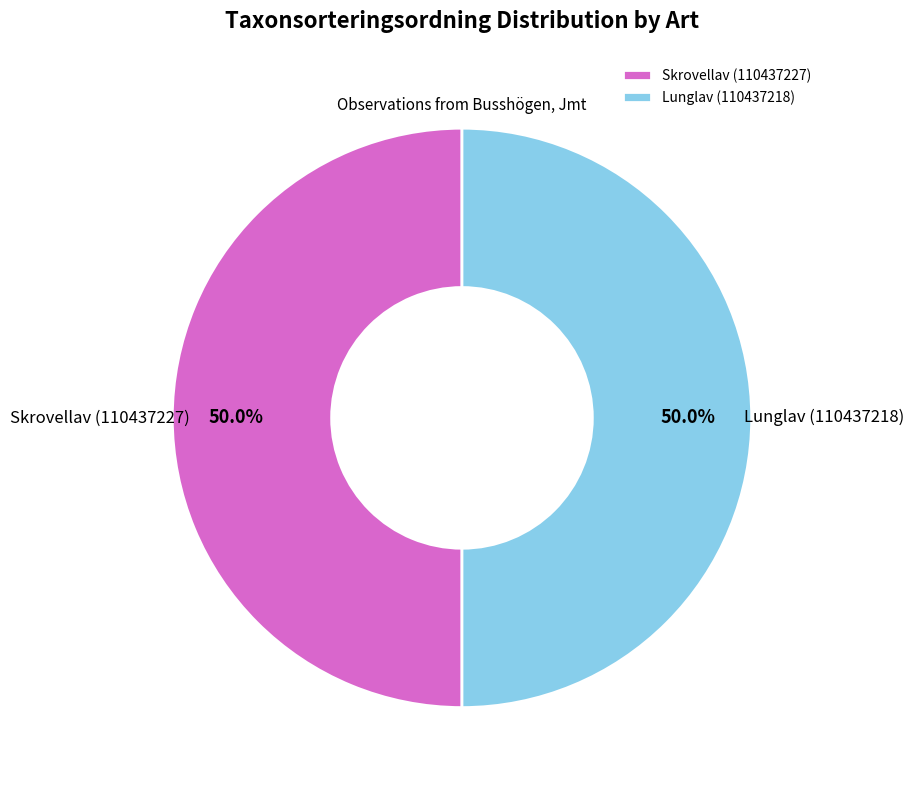

Count the number of slices in the pie.

2